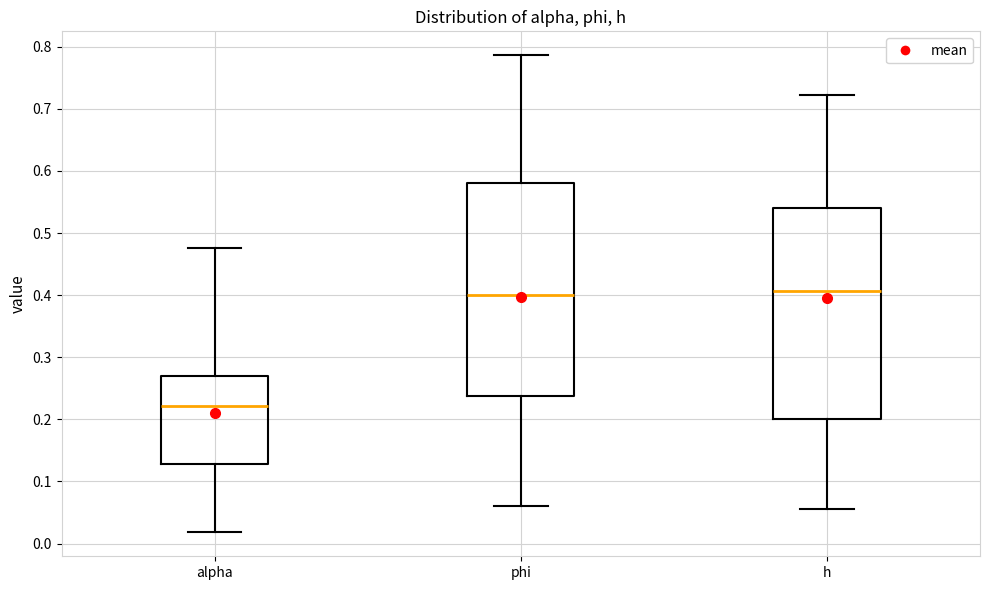

Where does the median line of the box for alpha sit on the y-axis? The values are not printed on the chart, so give them approximately, as read against the axis.

0.22